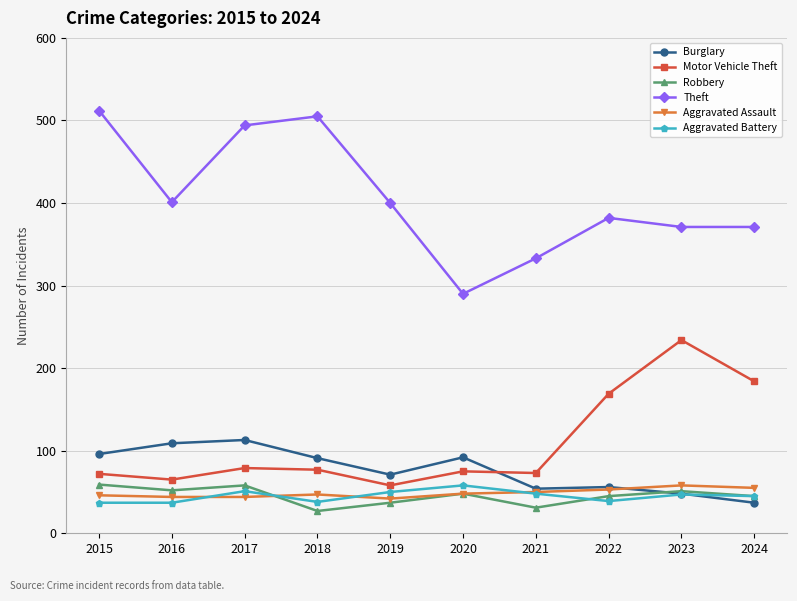

Which series has the largest range (max minus min)?

Theft